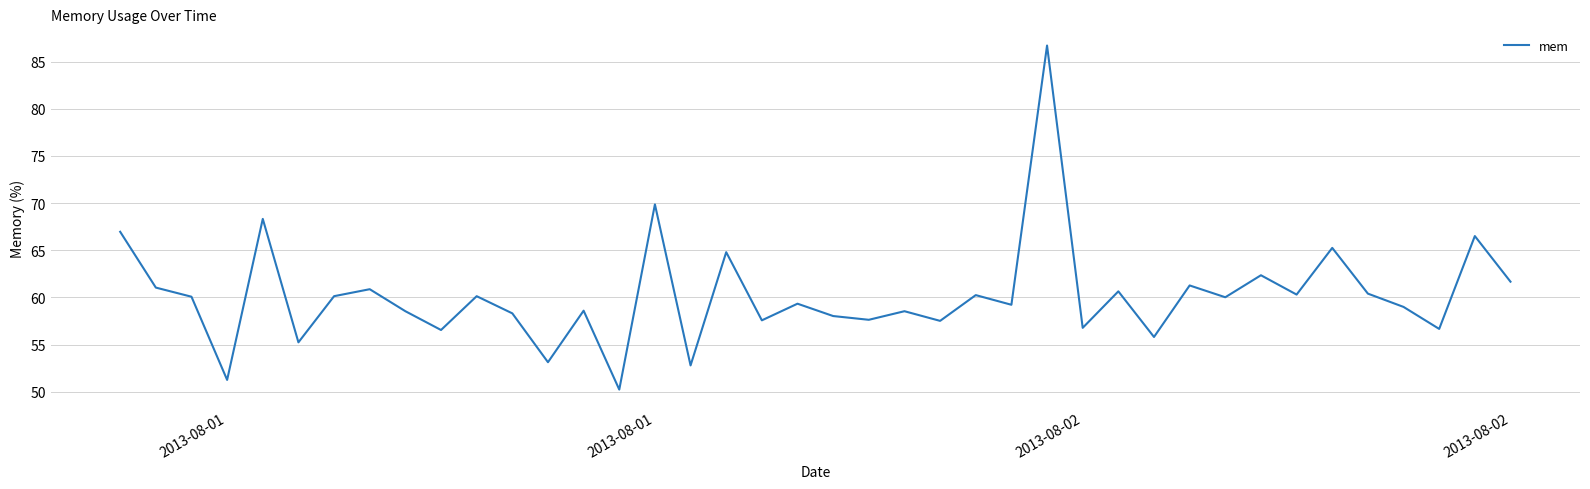

What is the greatest value displayed?

86.7